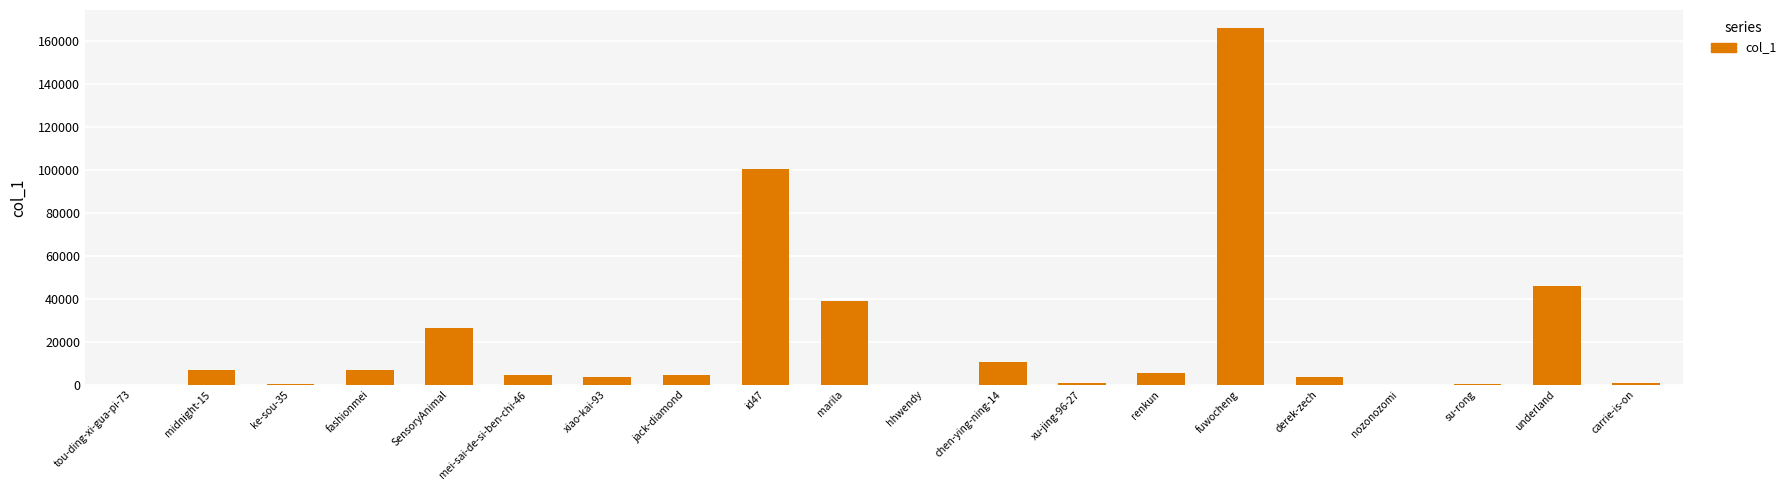

What is the change in value from midnight-15 to marila?

+32233